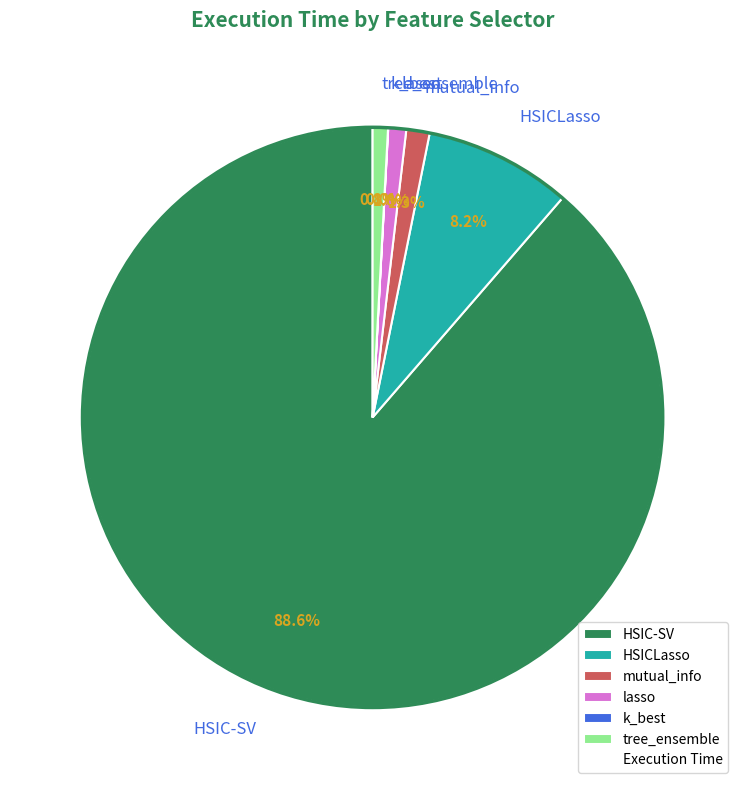

Combined, do lasso and tree_ensemble account for over 50%?

No